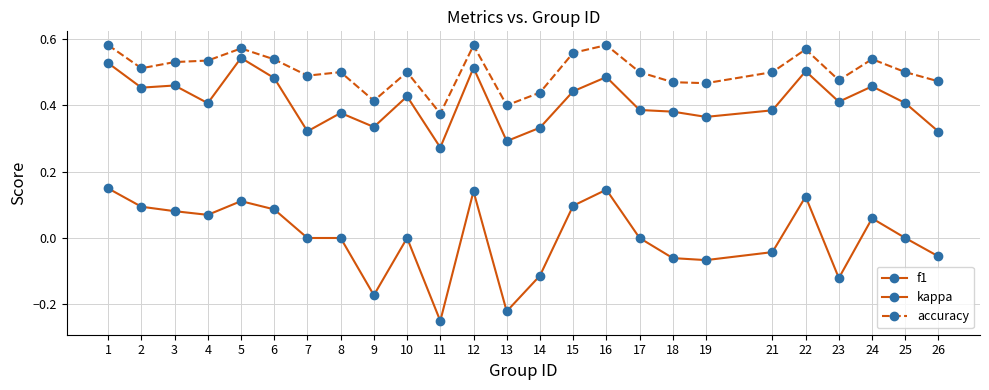

How many lines are shown in the chart?

3